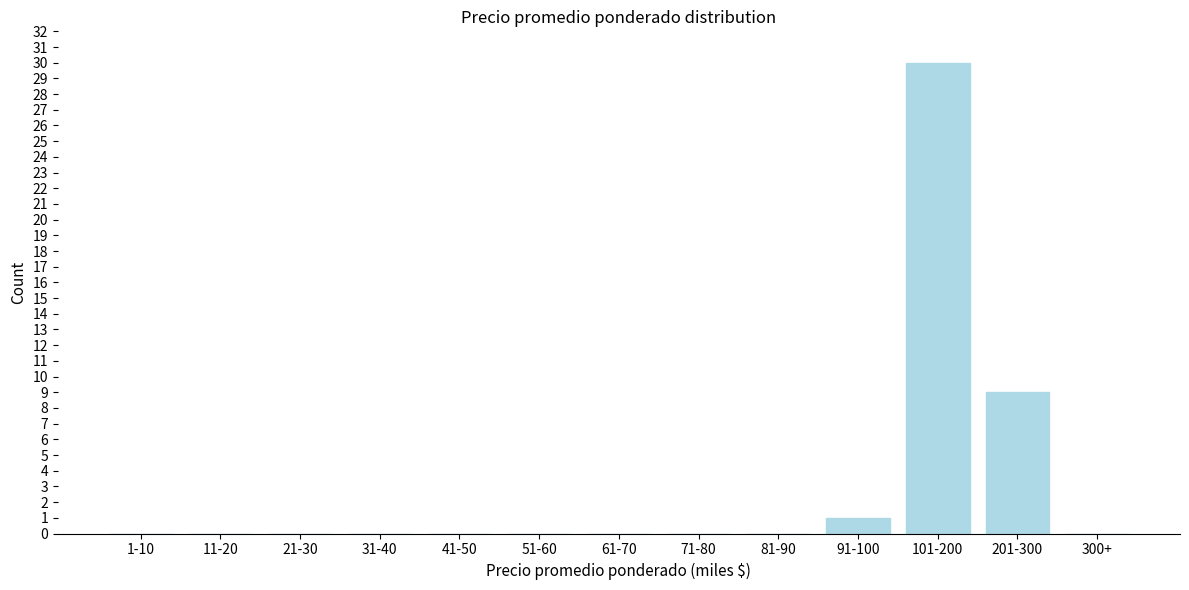

Reading left to right, list all the values displayed in this chart.

1-10=0	11-20=0	21-30=0	31-40=0	41-50=0	51-60=0	61-70=0	71-80=0	81-90=0	91-100=1	101-200=30	201-300=9	300+=0